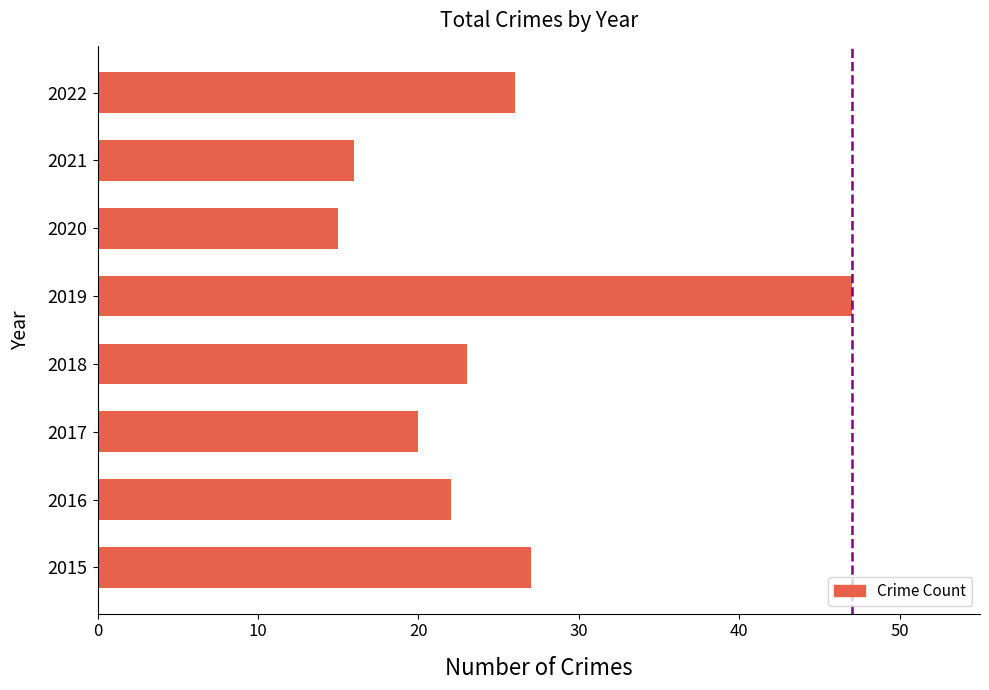

Rank the categories by value from highest to lowest.

2019, 2015, 2022, 2018, 2016, 2017, 2021, 2020